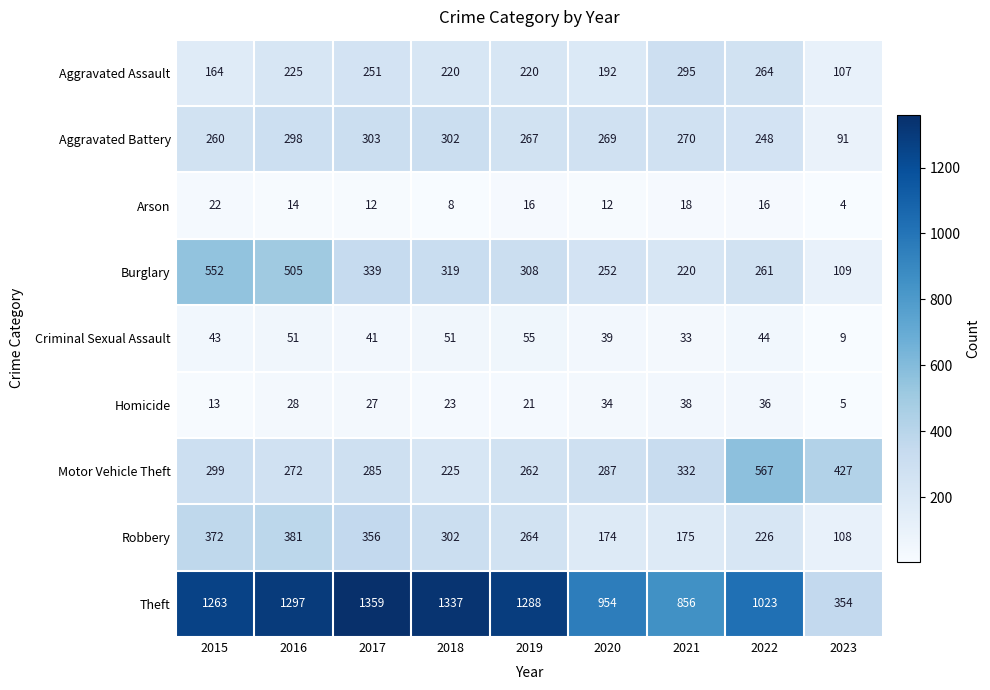

Count the number of categories in the chart.

9